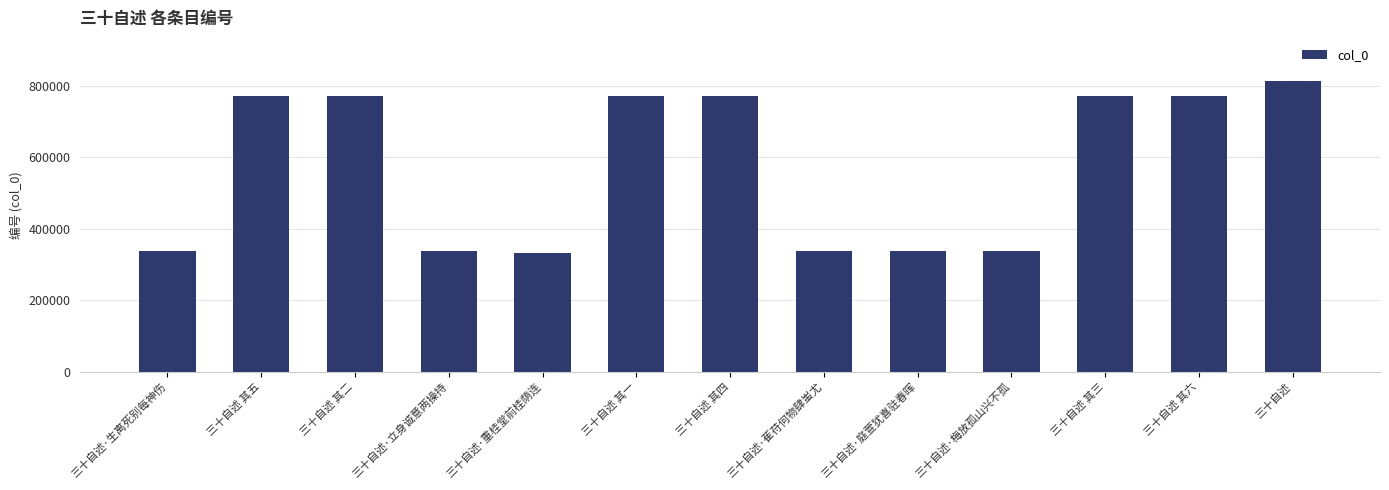

What is the label of the 2nd bar from the right?

三十自述 其六